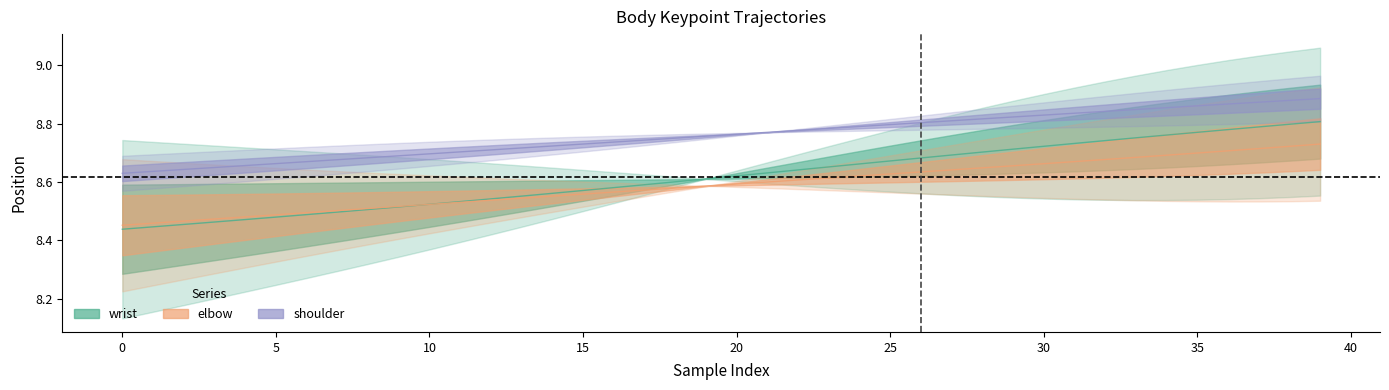

Count the wrist_y values in the range 8 to 9.

40